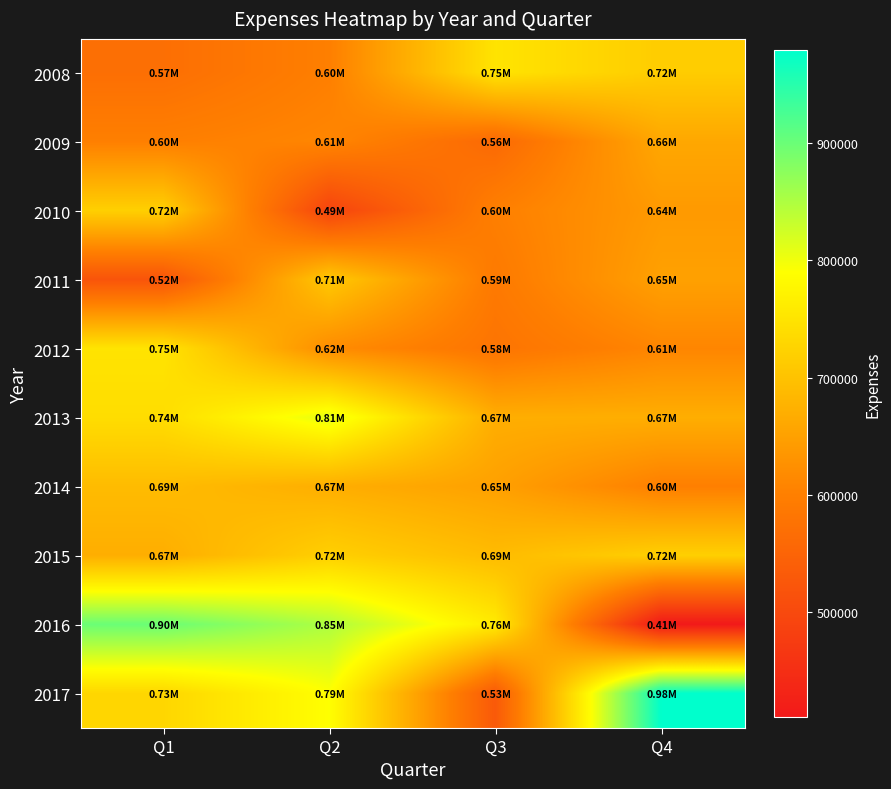

Which has a higher value, Q1 or Q4?

Q4